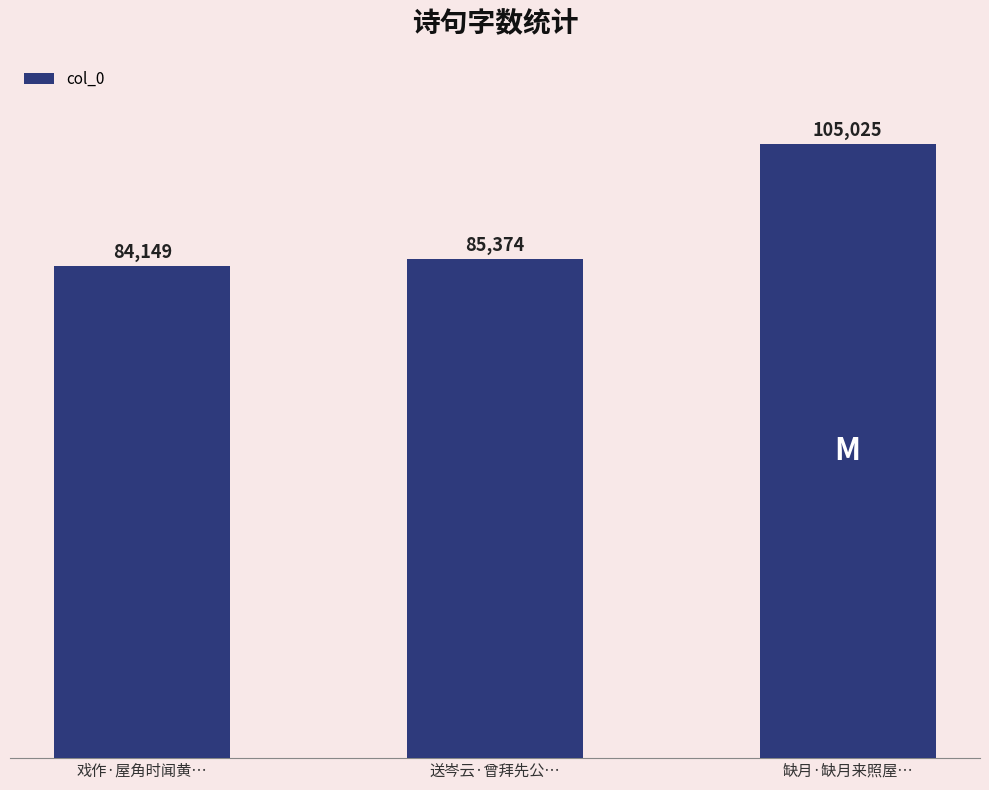

Reading right to left, extract all data points from this chart.

105025	85374	84149